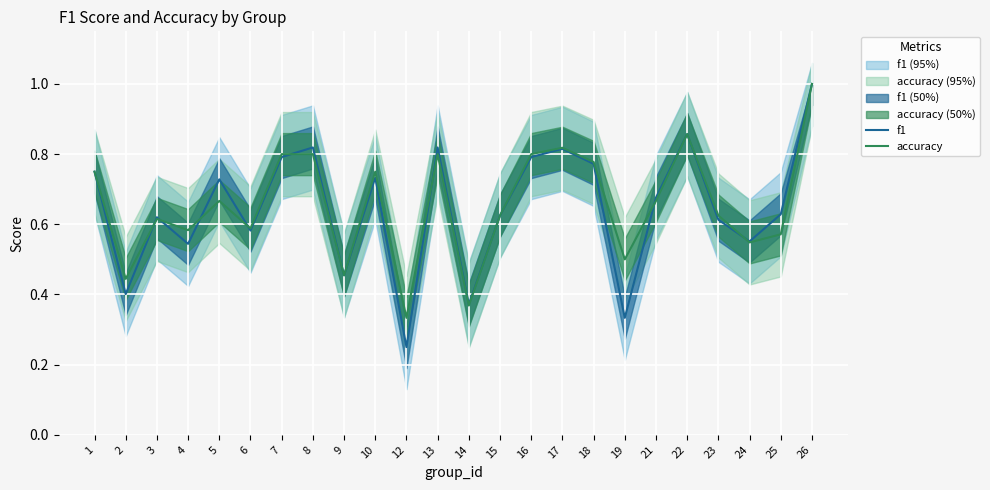

After their last crossing, which series has the higher values: accuracy or f1?

f1